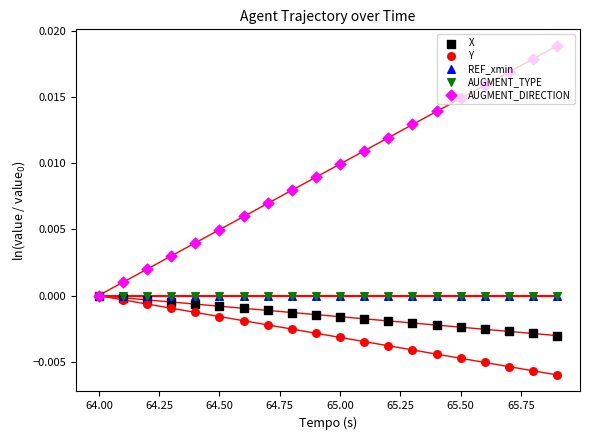

Which series reaches the maximum Y coordinate?

AUGMENT_DIRECTION